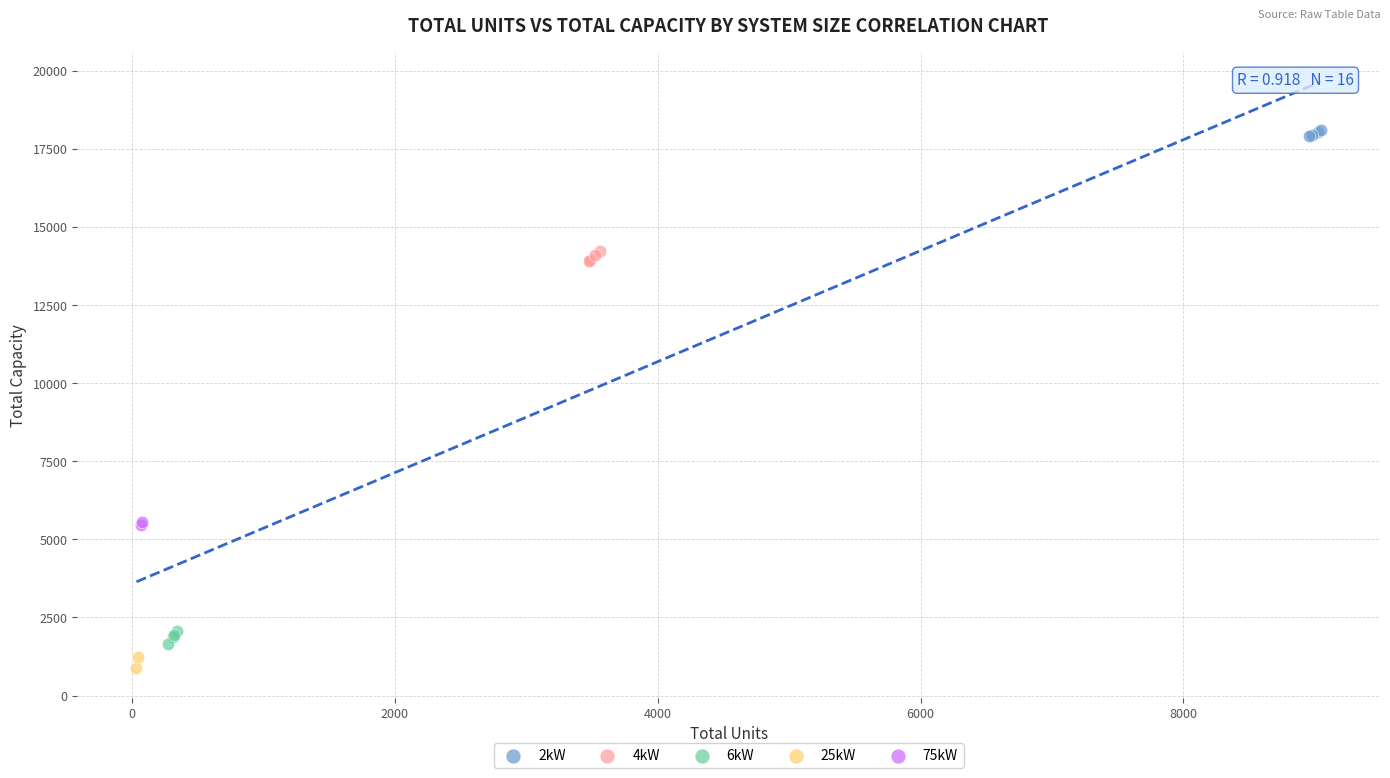

What are all the series names shown in the legend?

2kW, 4kW, 6kW, 25kW, 75kW